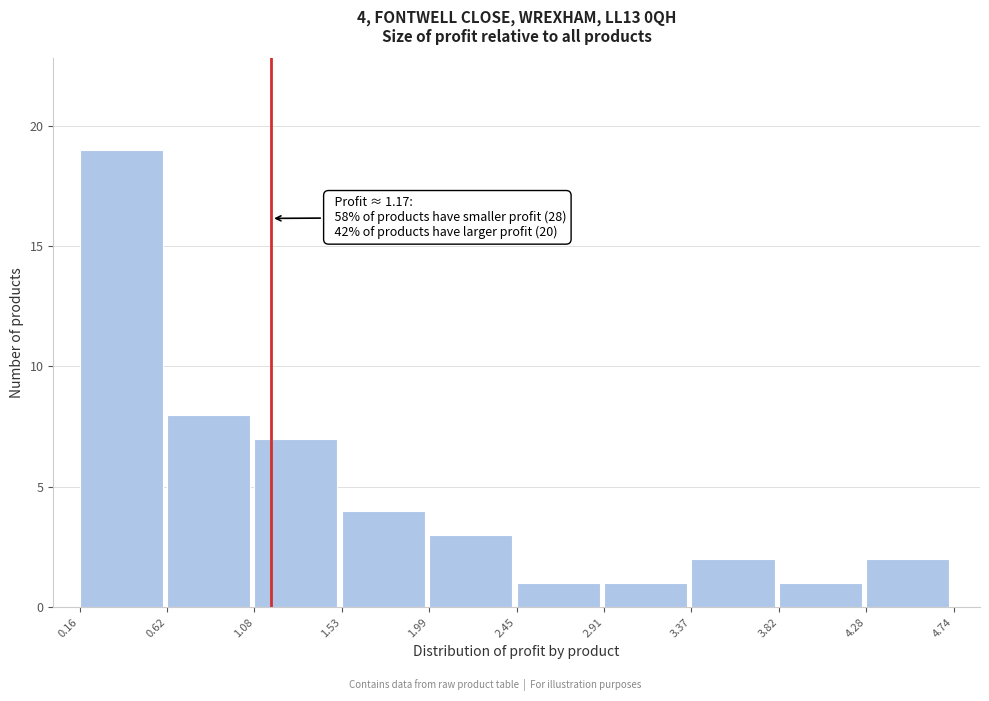

Which range on the x-axis has the tallest bar?

0.16 to 0.62